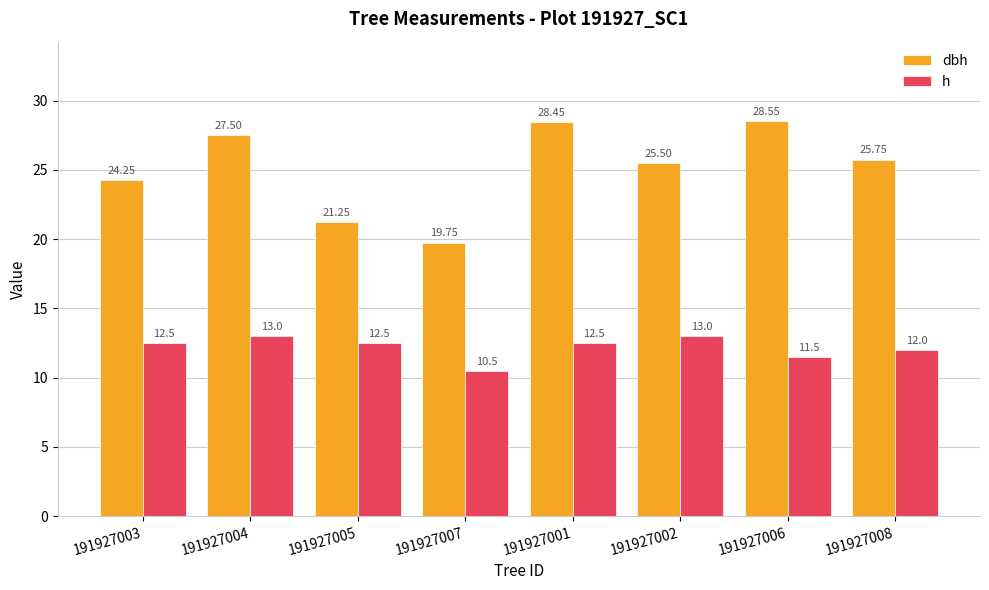

True or false: h has a value of 12.5 at 191927003.

True